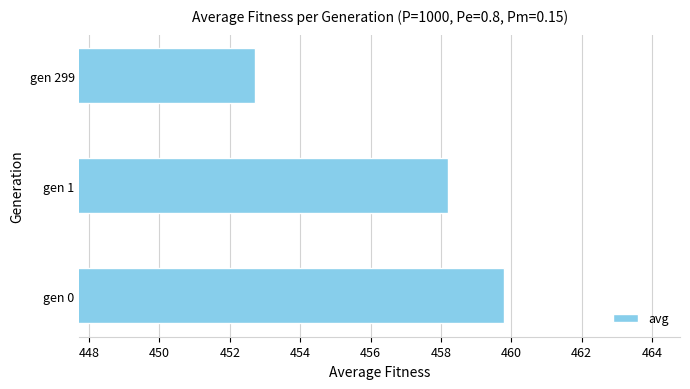

The chart shows a value of 459.8 at gen 0. True or false?

True